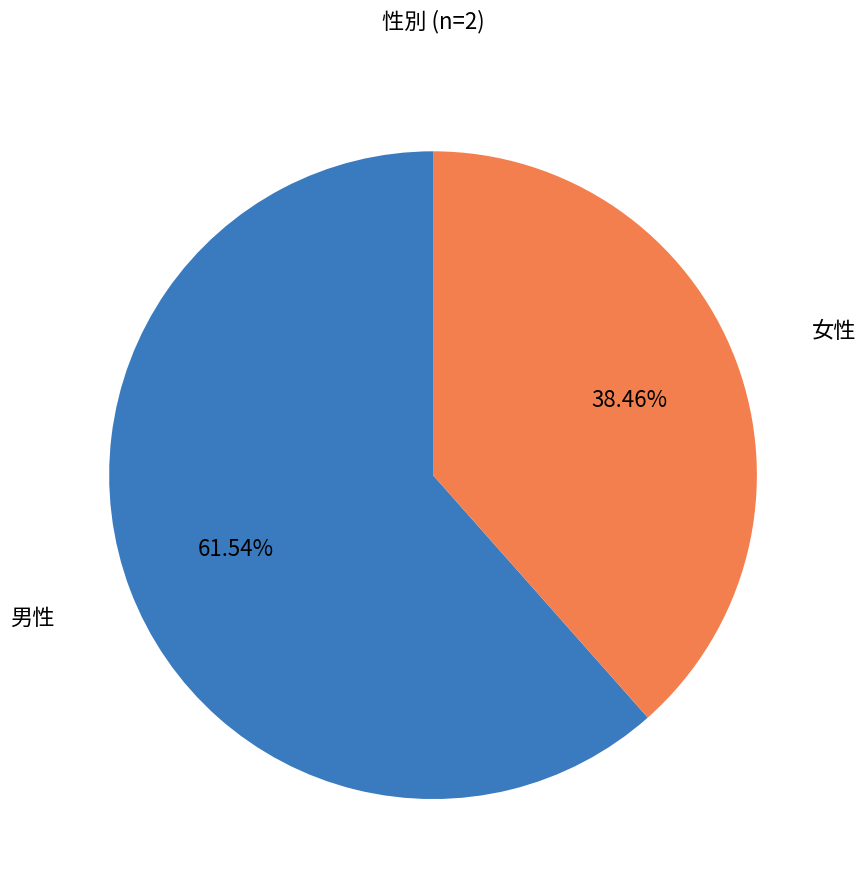

To the nearest percent, what is the average slice percentage?

50%